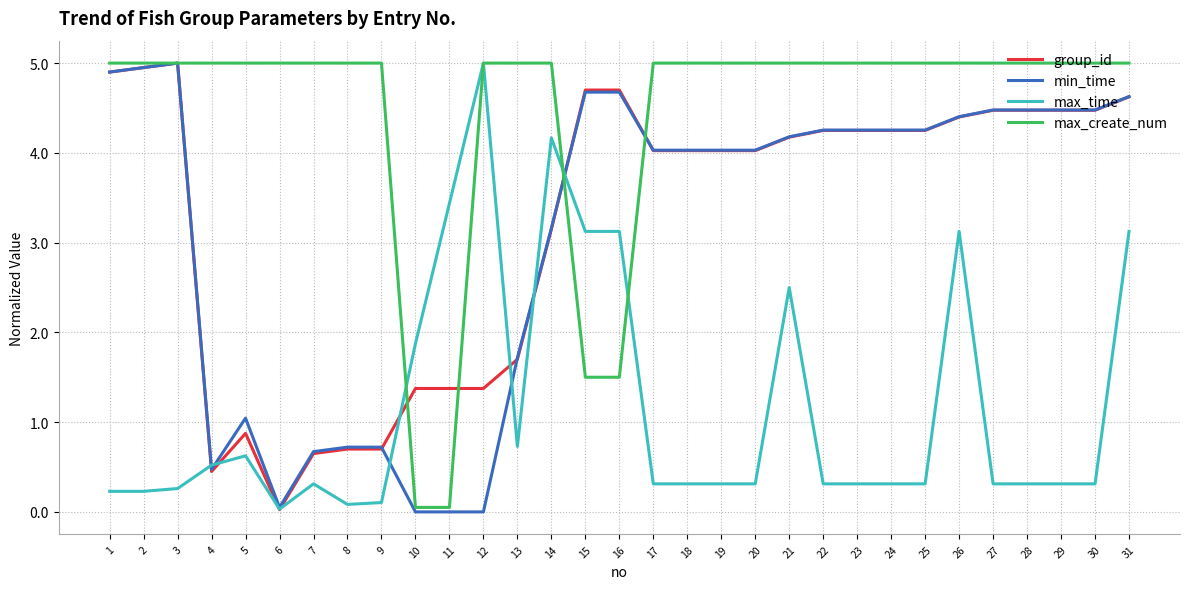

What is the difference between the second highest and minimum values in the max_create_num series?

4.9